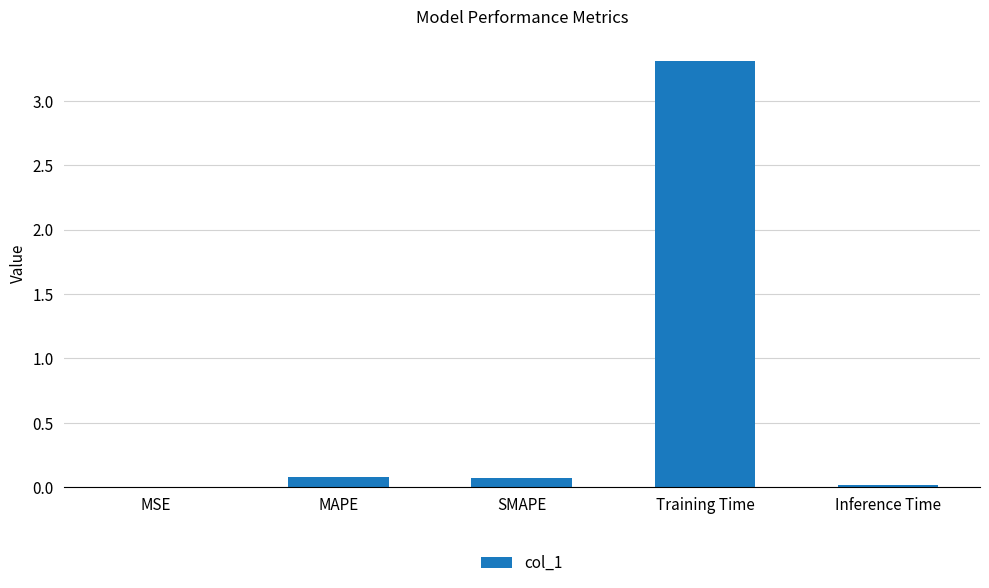

What is the change in value from MAPE to Training Time?

+3.2